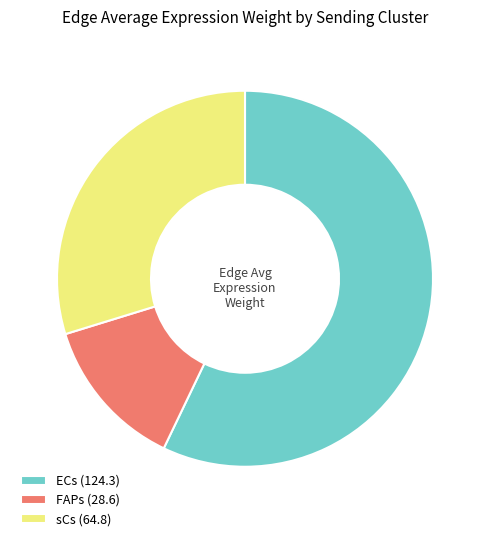

True or false: ECs (124.3) accounts for 57% of the total.

True